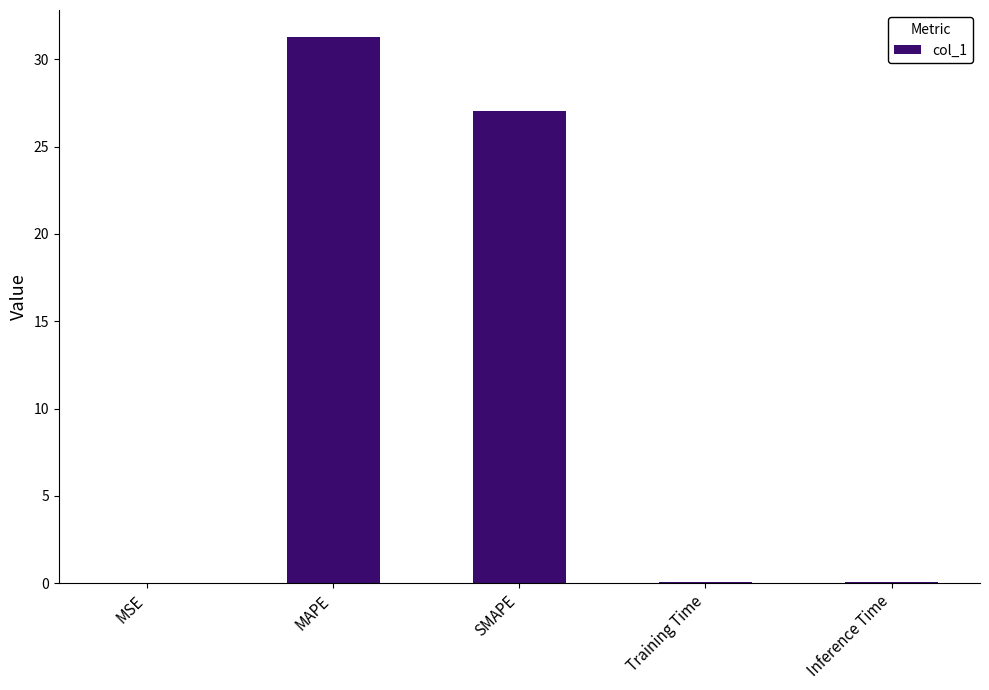

What is the sum of all values?

58.4